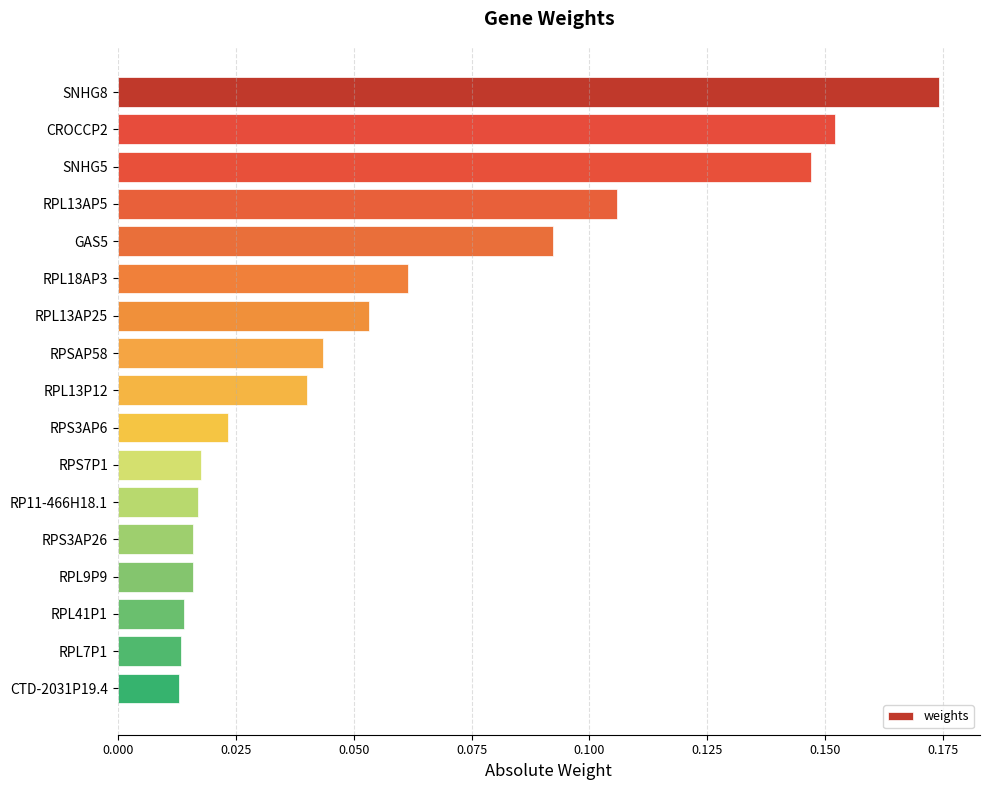

What is the sum of all values?

1.0